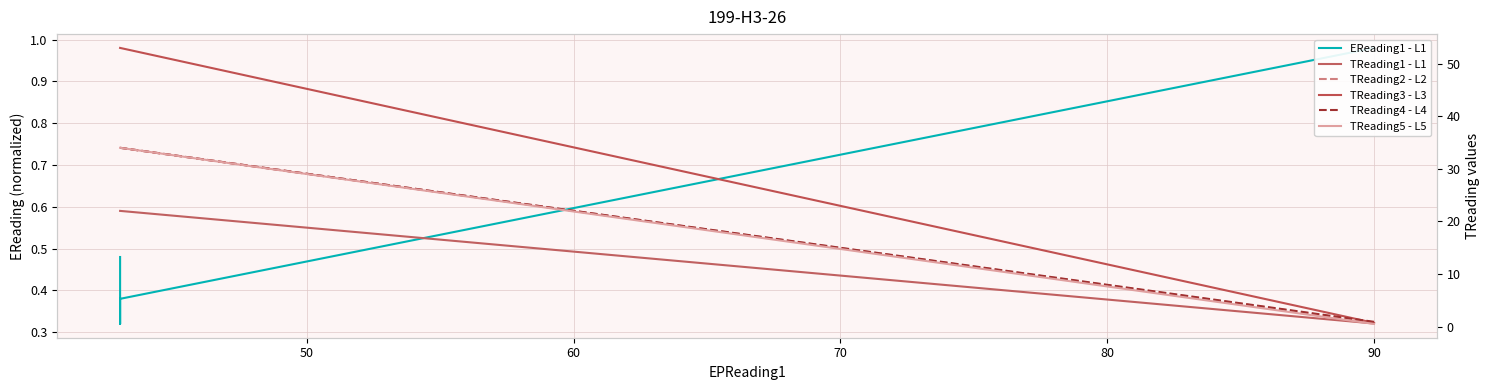

Is the value of TReading5 - L5 at 40 greater than the value of TReading4 - L4 at 60?

No